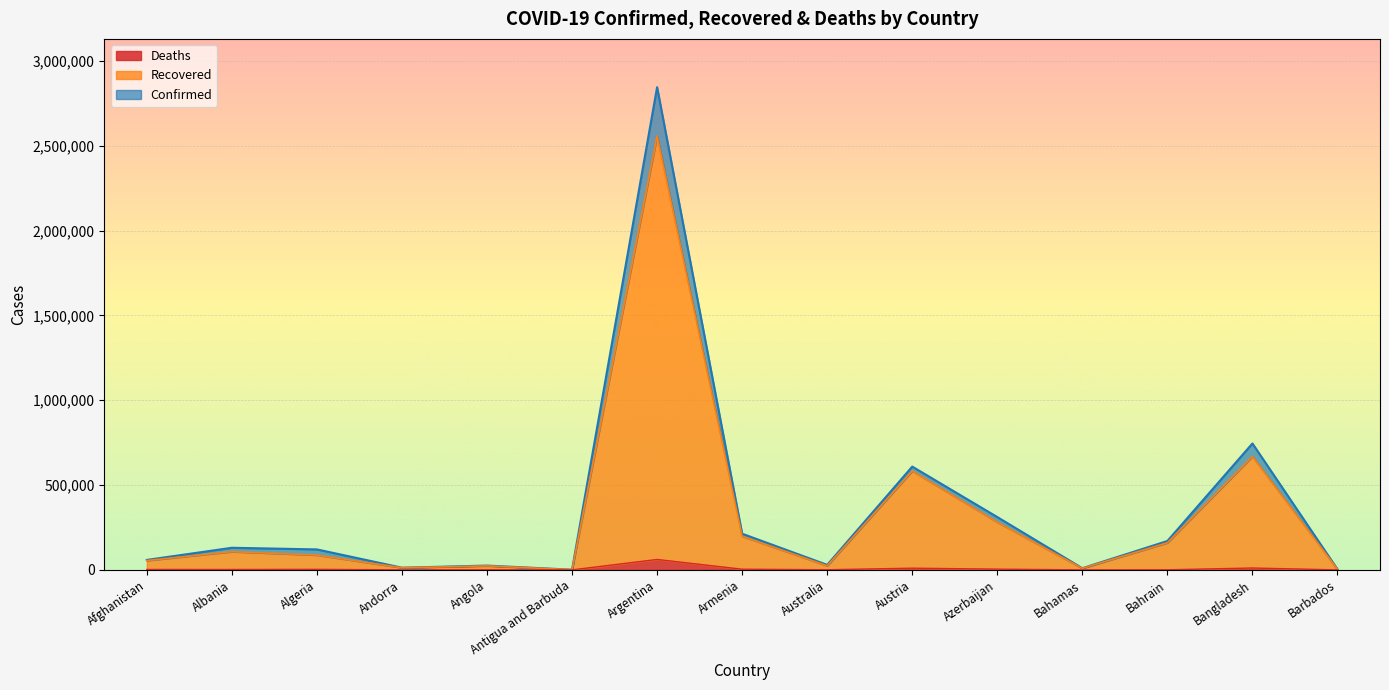

Where is Deaths nearest to the value 30752?

Bangladesh